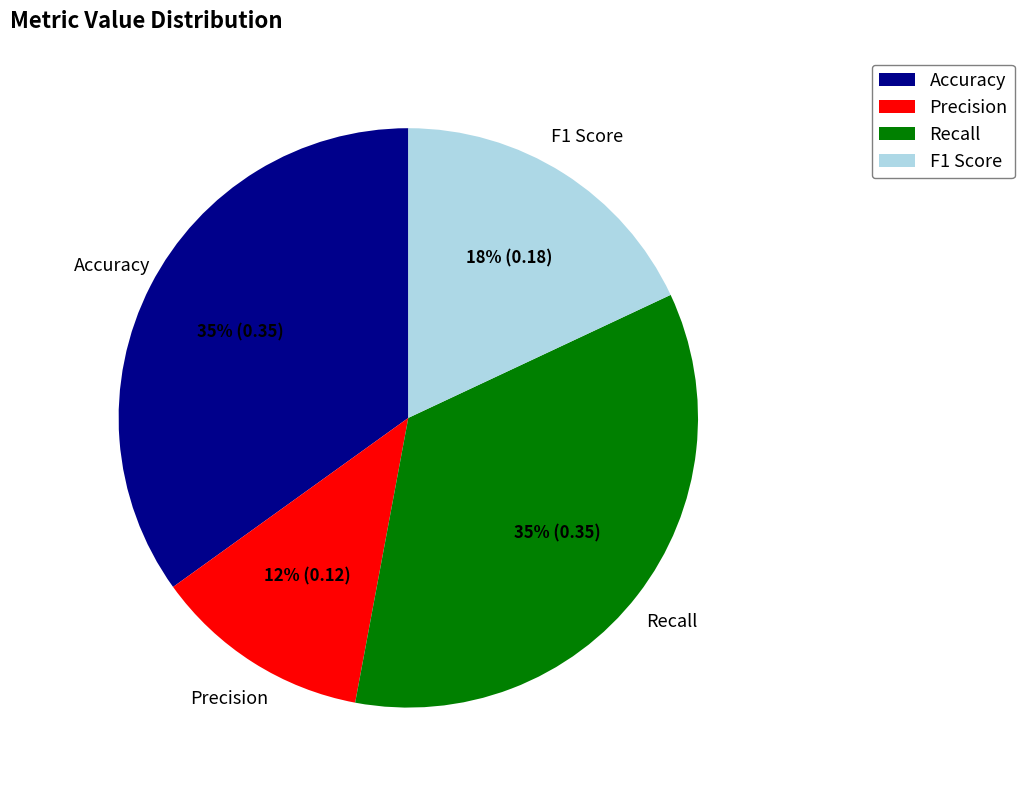

How many segments does this pie chart have?

4